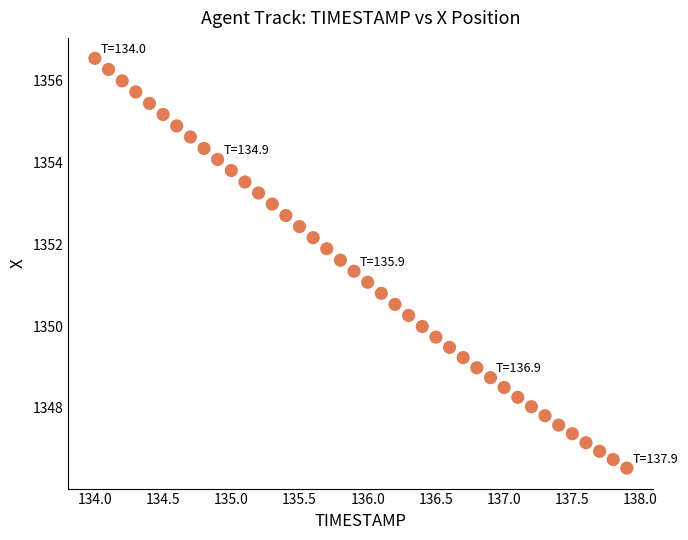

What is the range of X values (max minus min)?

3.9